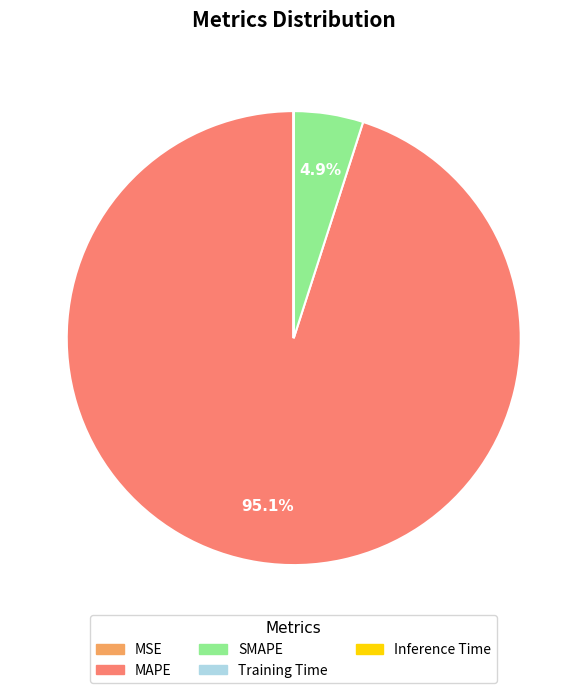

The SMAPE slice represents 5% of the pie. True or false?

True